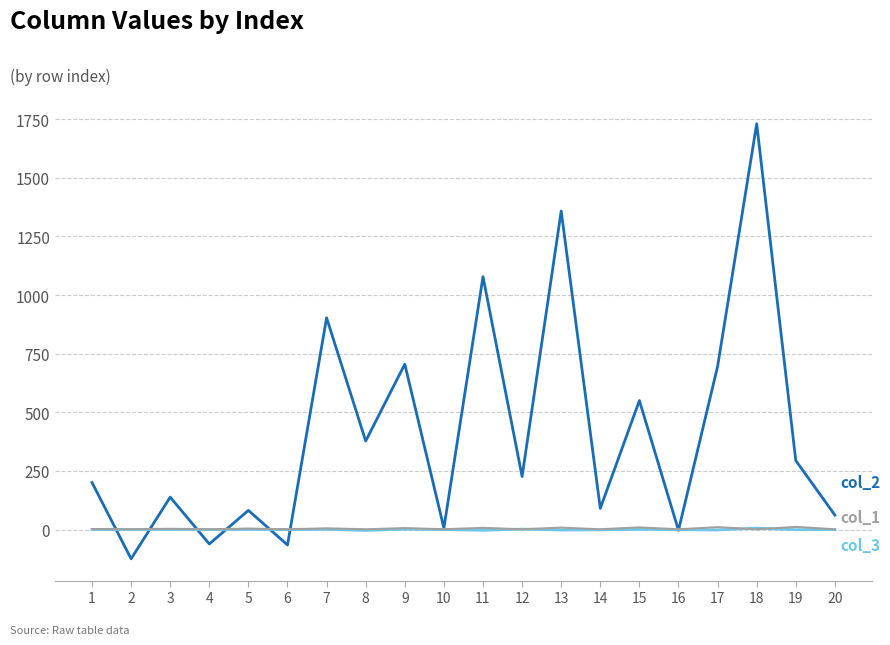

At which category is the sum across all series the highest?

18